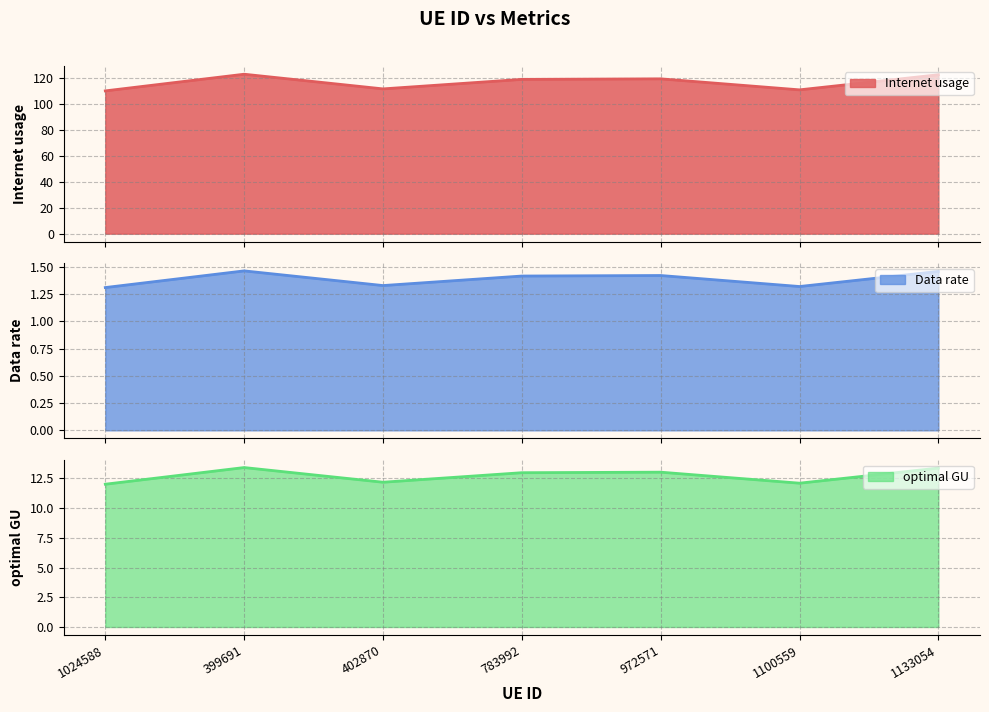

At 1100559, list the series in order from smallest to largest.

Data rate, optimal GU, Internet usage